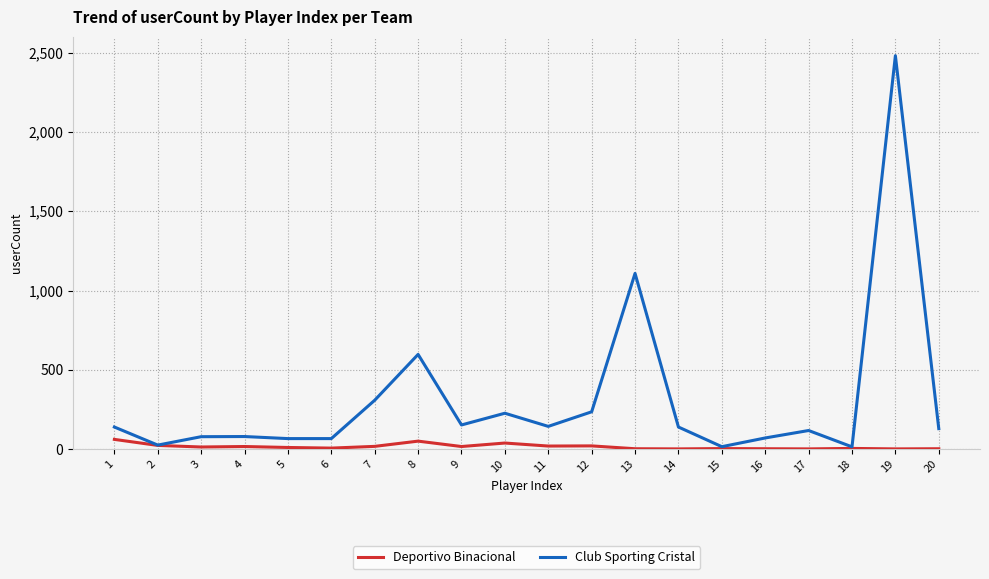

The Club Sporting Cristal series shows 15 at 15. True or false?

True